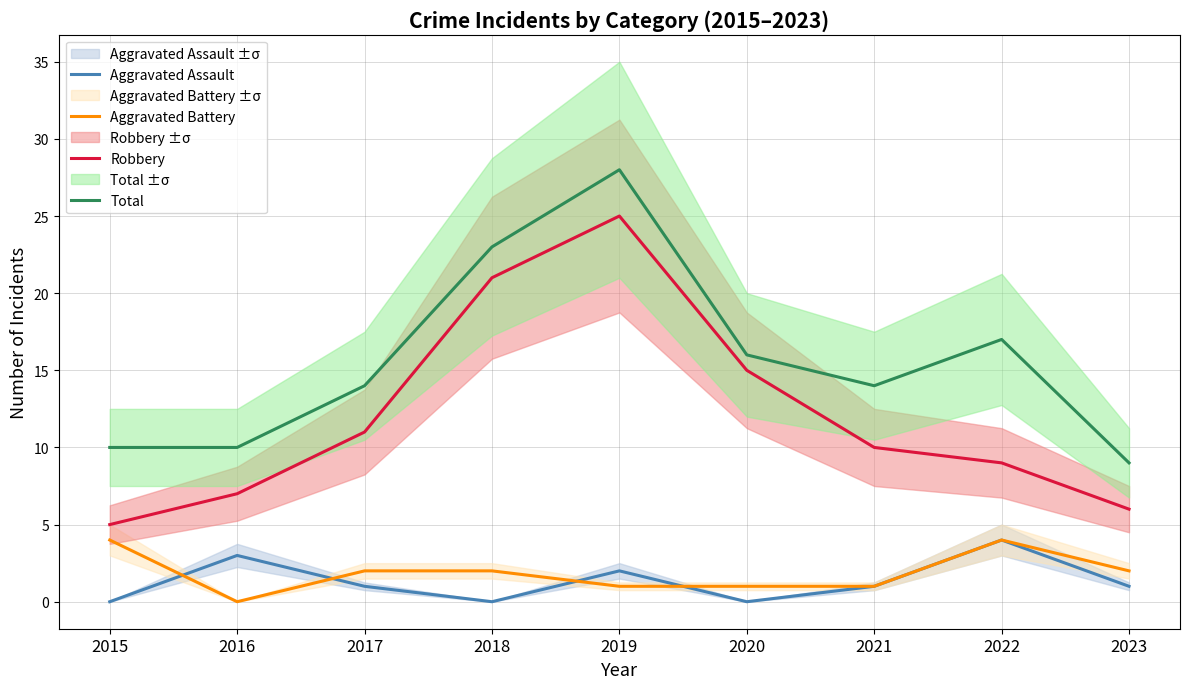

Reading left to right, transcribe all the data shown in this chart.

Aggravated Assault: 0	3	1	0	2	0	1	4	1
Aggravated Battery: 4	0	2	2	1	1	1	4	2
Robbery: 5	7	11	21	25	15	10	9	6
Total: 10	10	14	23	28	16	14	17	9